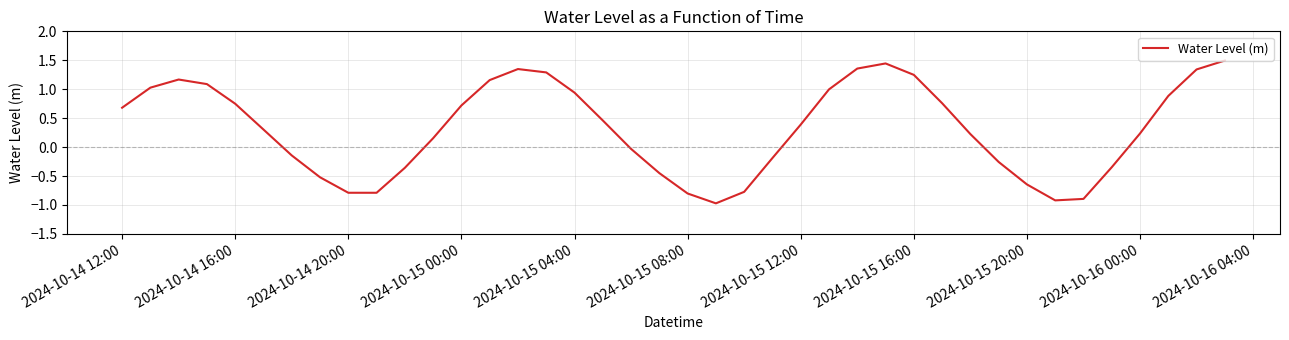

What is the greatest value displayed?

1.5